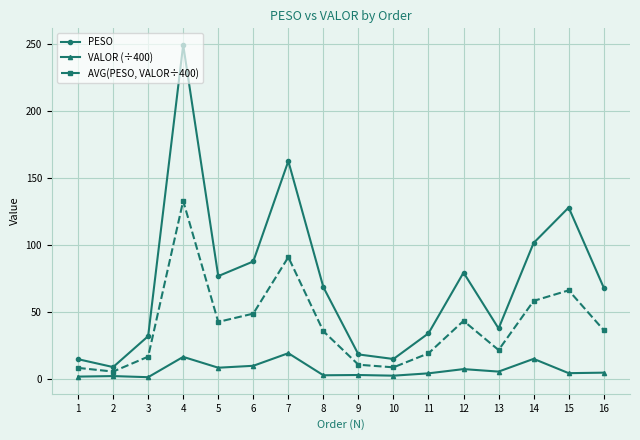

True or false: VALOR (÷400) has more than 0 interior local peaks.

True